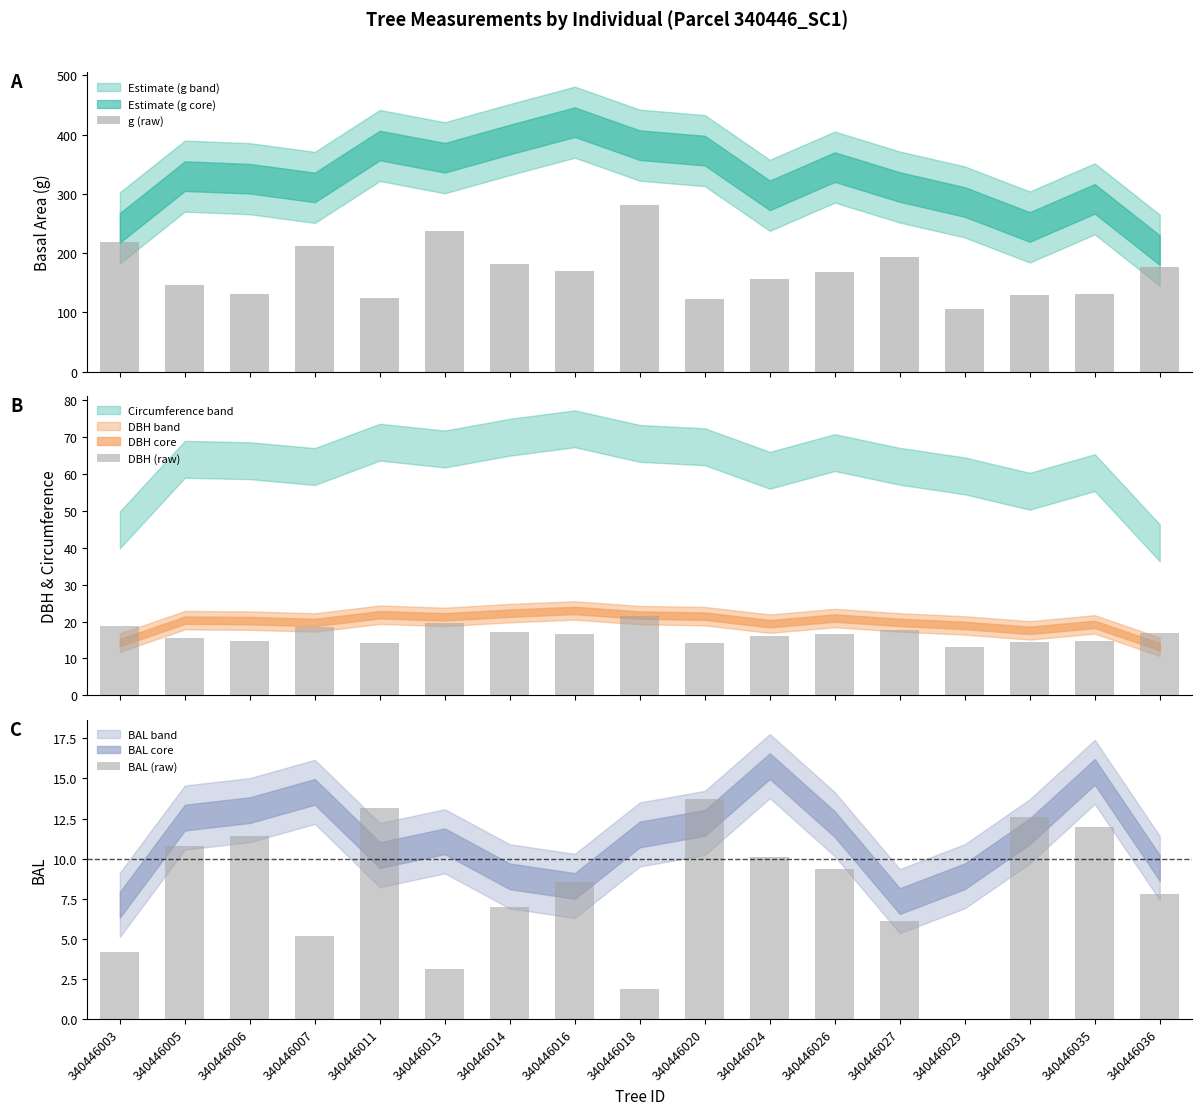

What is the greatest value displayed?

281.0